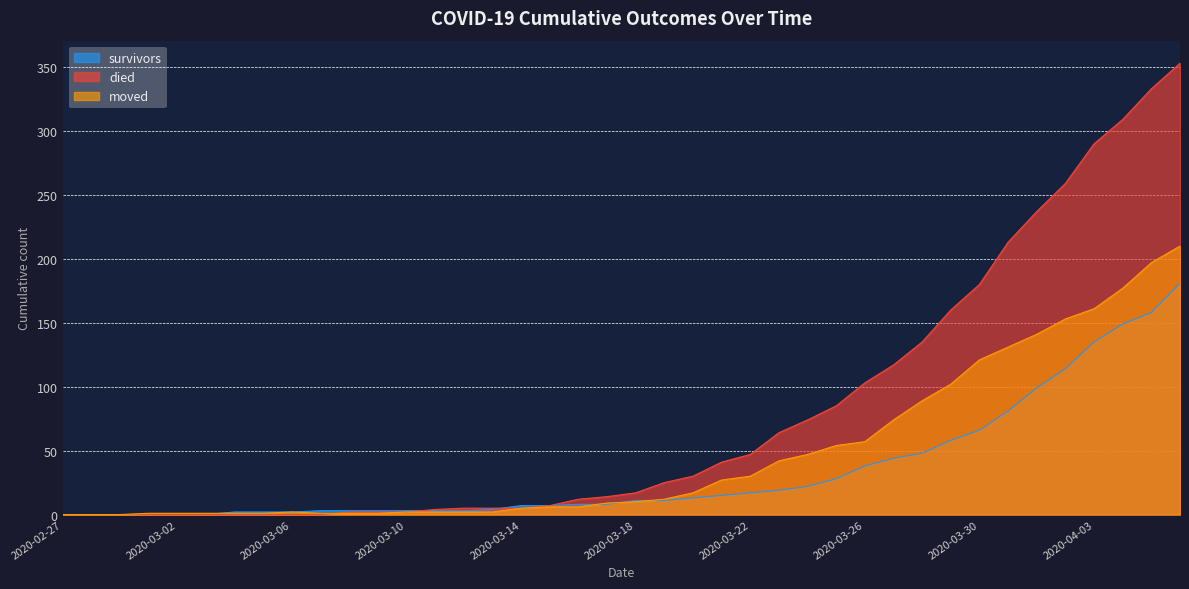

After their last crossing, which series has the higher values: moved or survivors?

moved